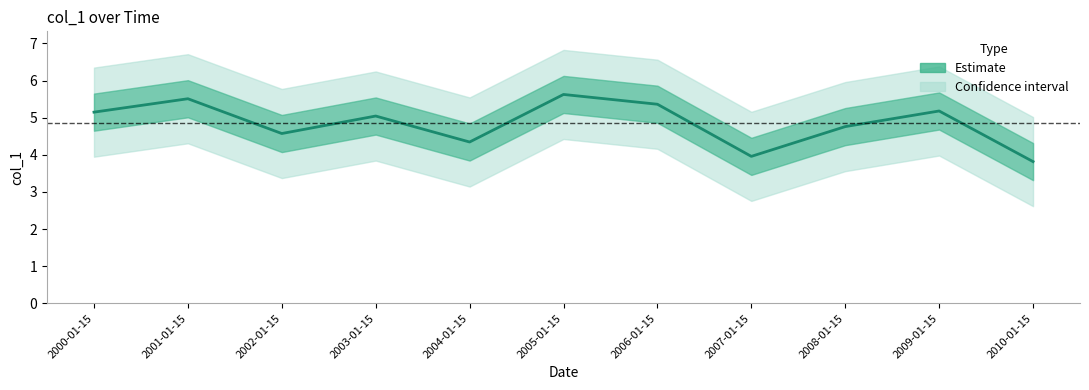

At which label is the value closest to 4?

2007-01-15